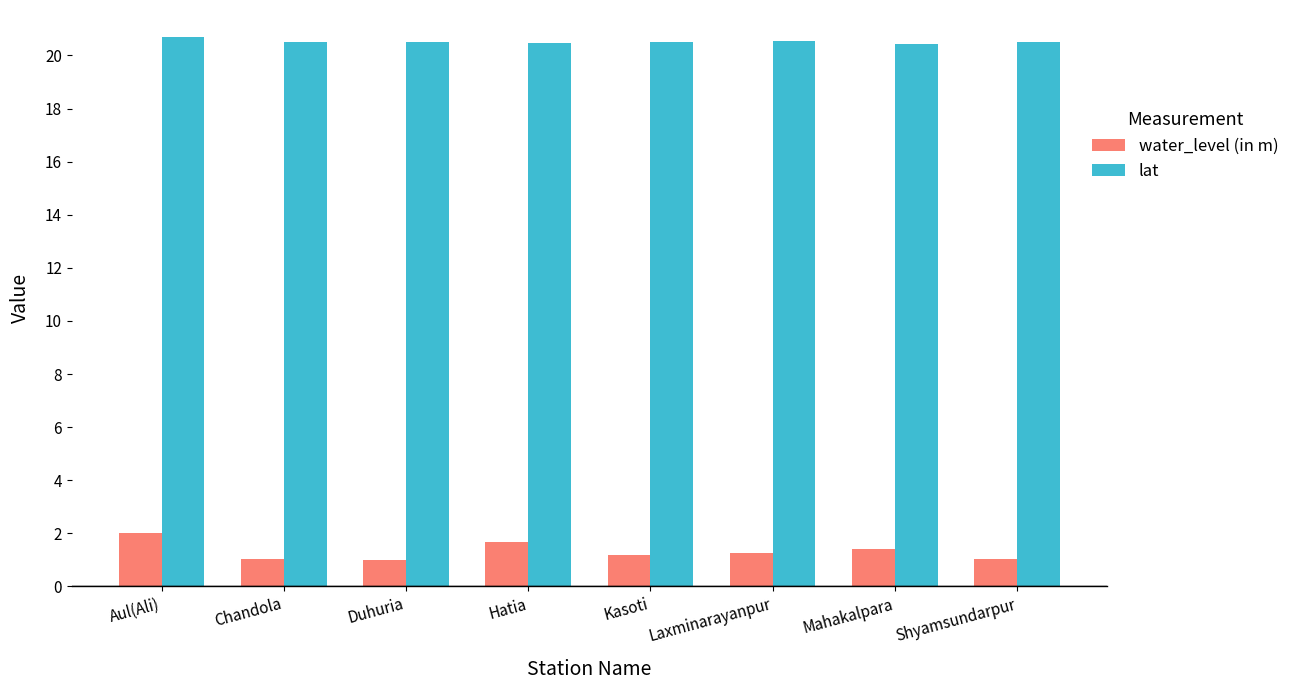

At how many categories does at least one series exceed 8?

8